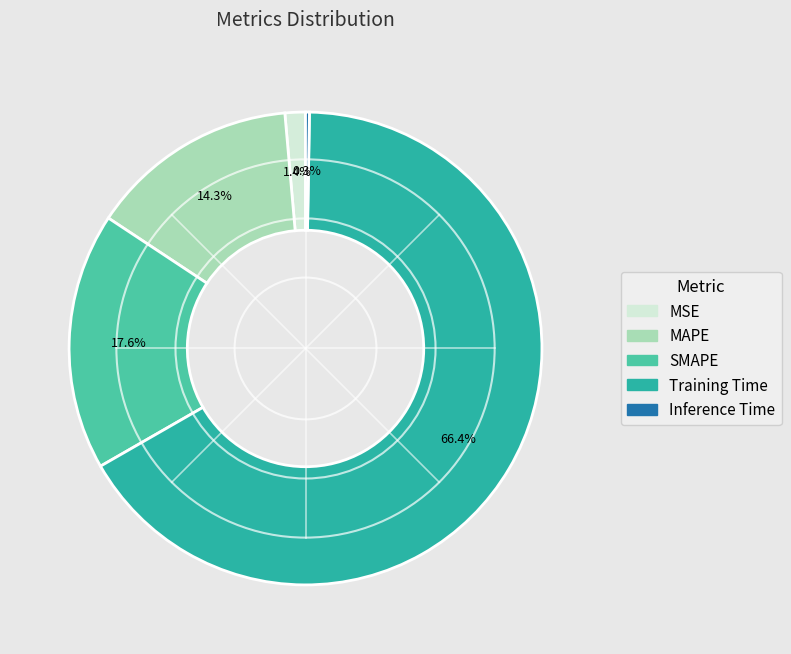

Which category has the biggest portion of the pie?

Training Time